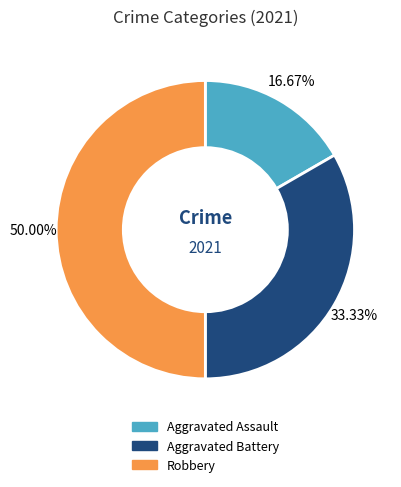

What percentage do Robbery and Aggravated Battery together represent?

83.3%